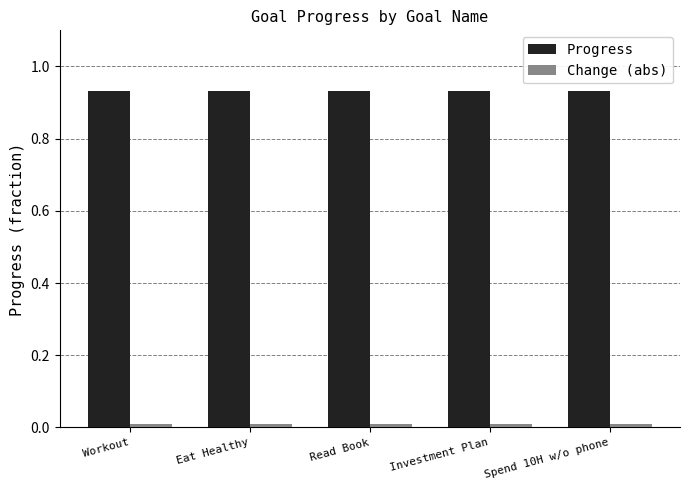

At how many categories does at least one series exceed 0?

5